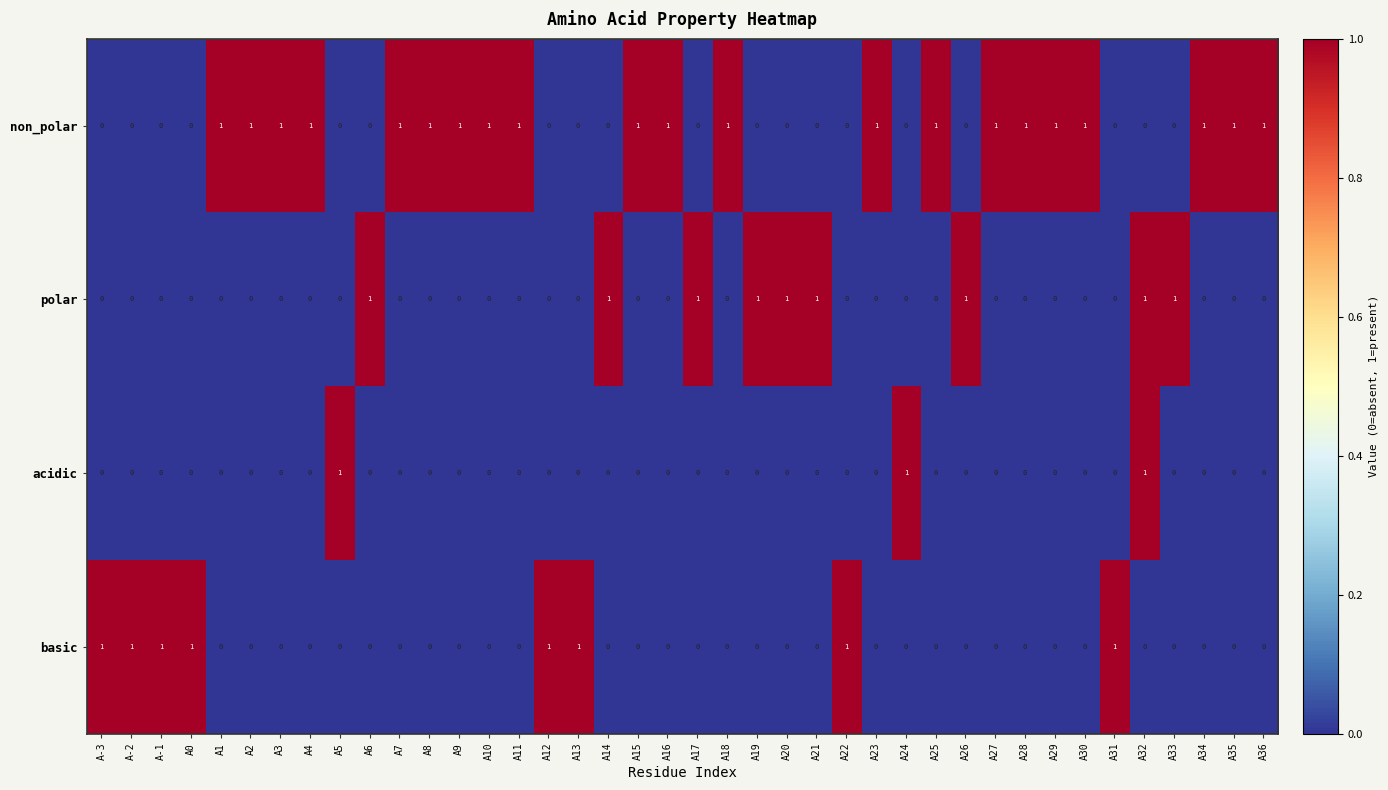

Count the acidic values in the range 0 to 1.

40